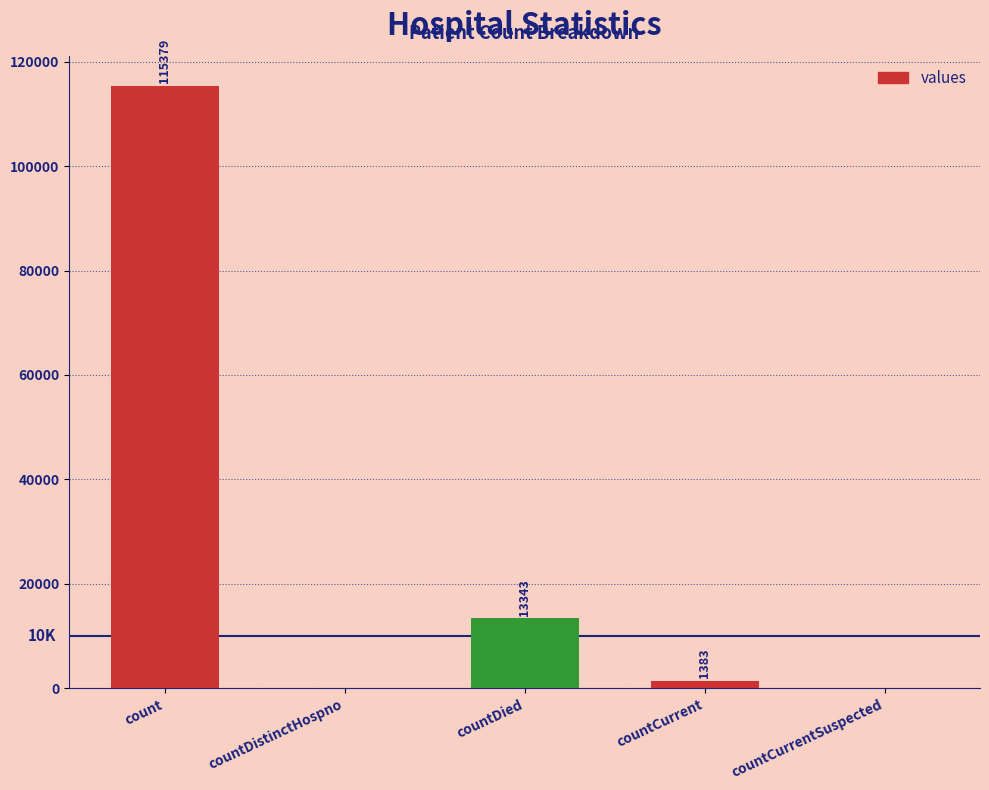

What is the change in value from count to countCurrentSuspected?

-115379